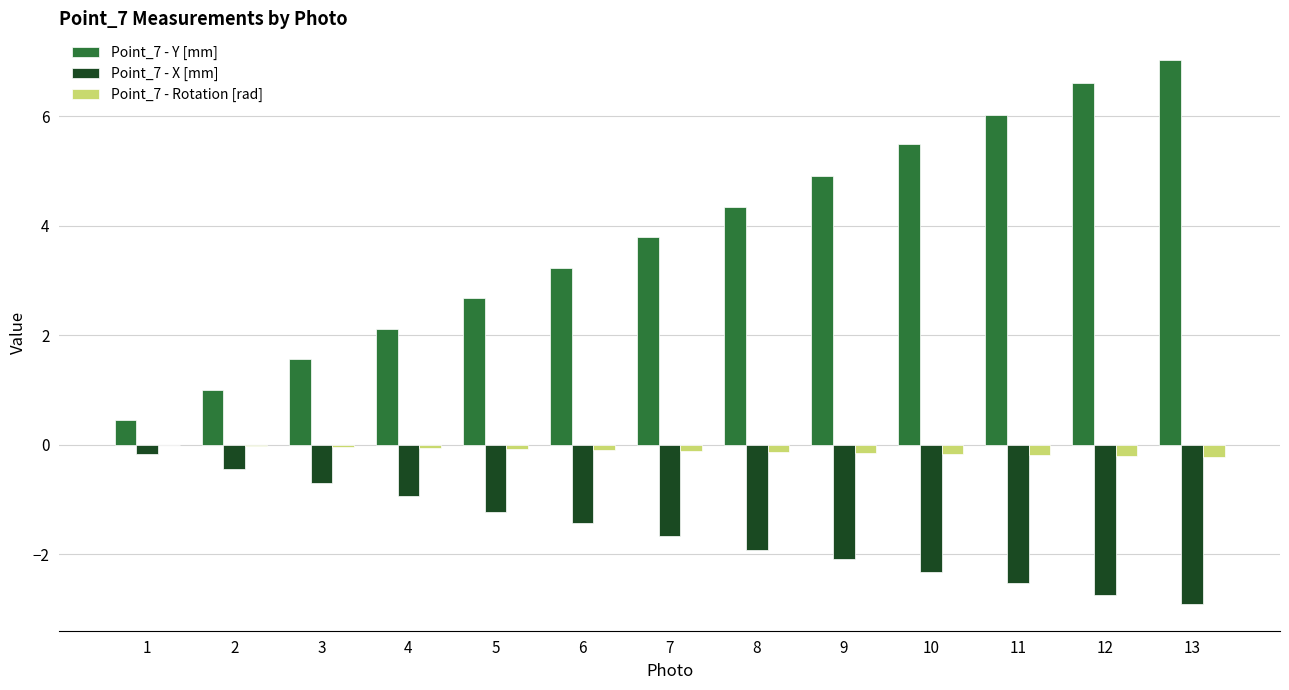

What is the difference between the Point_7 - Rotation [rad] values at 5 and 13?

0.1